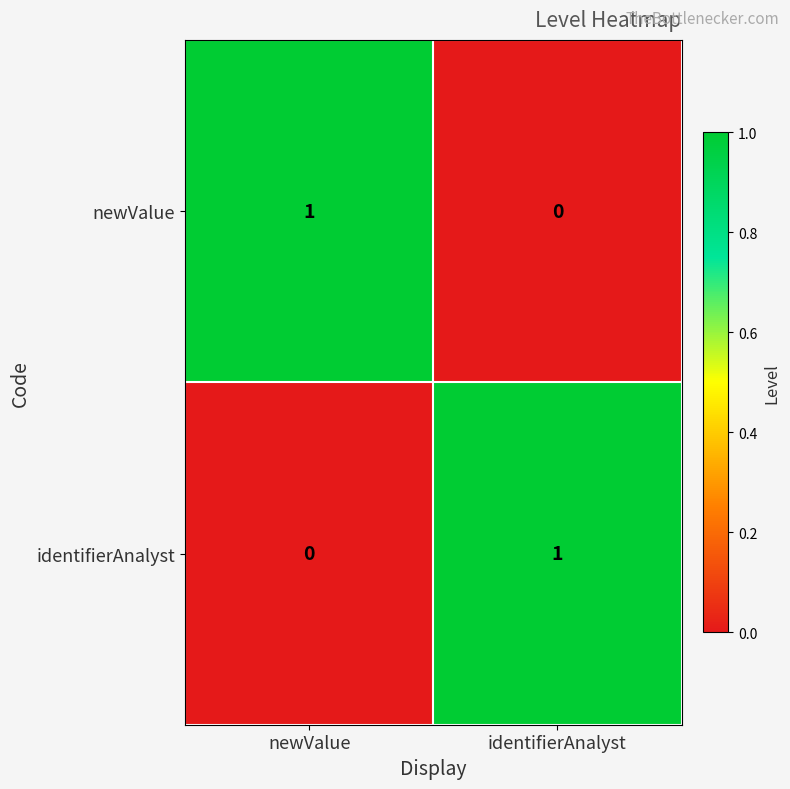

The identifierAnalyst series shows 0 at newValue. True or false?

True